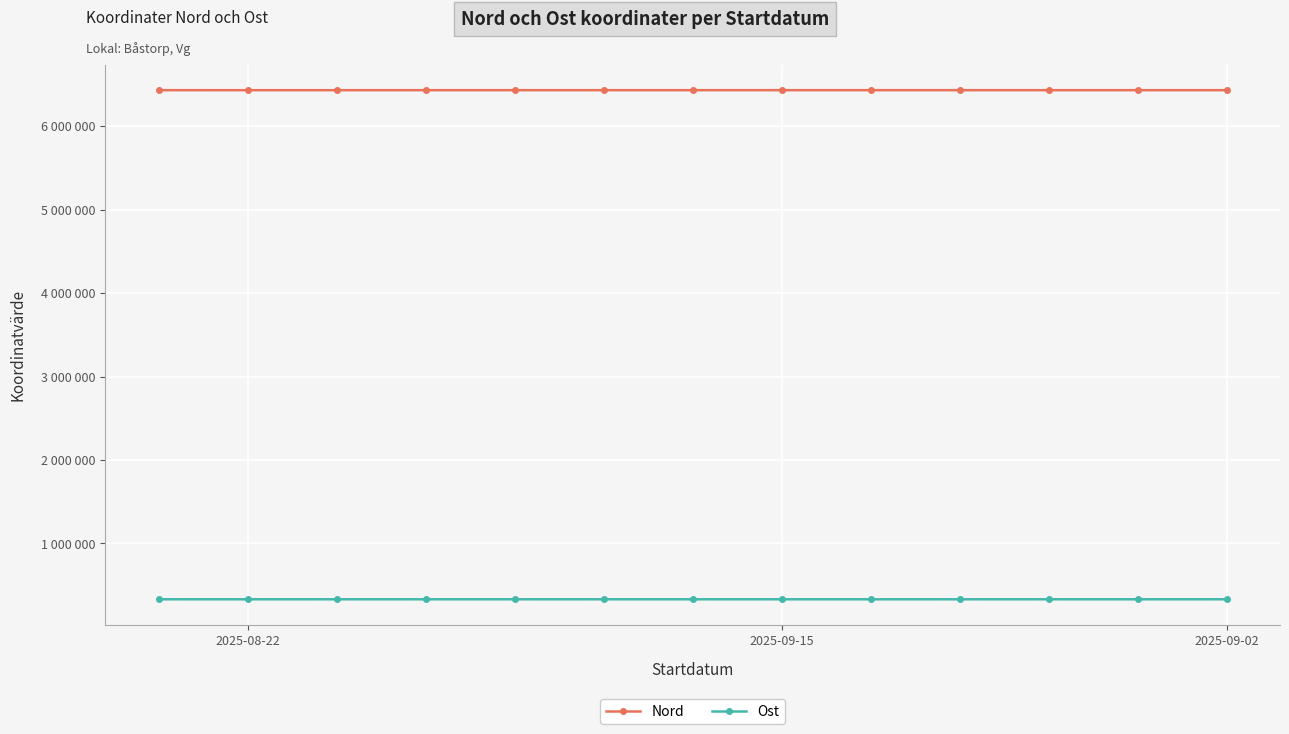

Rank the series by their average value, from lowest to highest.

Ost, Nord